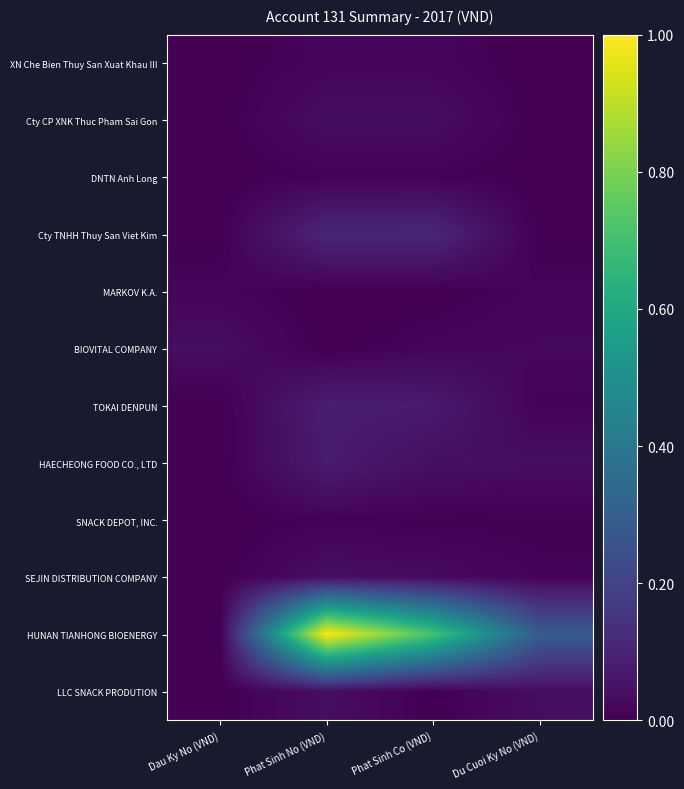

Reading left to right, list all the values displayed in this chart.

XN Che Bien Thuy San Xuat Khau III: Dau Ky No (VND)=0.0	Phat Sinh No (VND)=0.0	Phat Sinh Co (VND)=0.0	Du Cuoi Ky No (VND)=0.0
Cty CP XNK Thuc Pham Sai Gon: Dau Ky No (VND)=0.0	Phat Sinh No (VND)=0.0	Phat Sinh Co (VND)=0.0	Du Cuoi Ky No (VND)=0.0
DNTN Anh Long: Dau Ky No (VND)=0.0	Phat Sinh No (VND)=0.0	Phat Sinh Co (VND)=0.0	Du Cuoi Ky No (VND)=0.0
Cty TNHH Thuy San Viet Kim: Dau Ky No (VND)=0.0	Phat Sinh No (VND)=0.1	Phat Sinh Co (VND)=0.1	Du Cuoi Ky No (VND)=0.0
MARKOV K.A.: Dau Ky No (VND)=0.0	Phat Sinh No (VND)=0.0	Phat Sinh Co (VND)=0.0	Du Cuoi Ky No (VND)=0.0
BIOVITAL COMPANY: Dau Ky No (VND)=0.0	Phat Sinh No (VND)=0.0	Phat Sinh Co (VND)=0.0	Du Cuoi Ky No (VND)=0.0
TOKAI DENPUN: Dau Ky No (VND)=0.0	Phat Sinh No (VND)=0.1	Phat Sinh Co (VND)=0.1	Du Cuoi Ky No (VND)=0.0
HAECHEONG FOOD CO., LTD: Dau Ky No (VND)=0.0	Phat Sinh No (VND)=0.1	Phat Sinh Co (VND)=0.0	Du Cuoi Ky No (VND)=0.0
SNACK DEPOT, INC.: Dau Ky No (VND)=0.0	Phat Sinh No (VND)=0.0	Phat Sinh Co (VND)=0.0	Du Cuoi Ky No (VND)=0.0
SEJIN DISTRIBUTION COMPANY: Dau Ky No (VND)=0.0	Phat Sinh No (VND)=0.0	Phat Sinh Co (VND)=0.0	Du Cuoi Ky No (VND)=0.0
HUNAN TIANHONG BIOENERGY: Dau Ky No (VND)=0.0	Phat Sinh No (VND)=1.0	Phat Sinh Co (VND)=0.7	Du Cuoi Ky No (VND)=0.3
LLC SNACK PRODUTION: Dau Ky No (VND)=0.0	Phat Sinh No (VND)=0.0	Phat Sinh Co (VND)=0.0	Du Cuoi Ky No (VND)=0.0